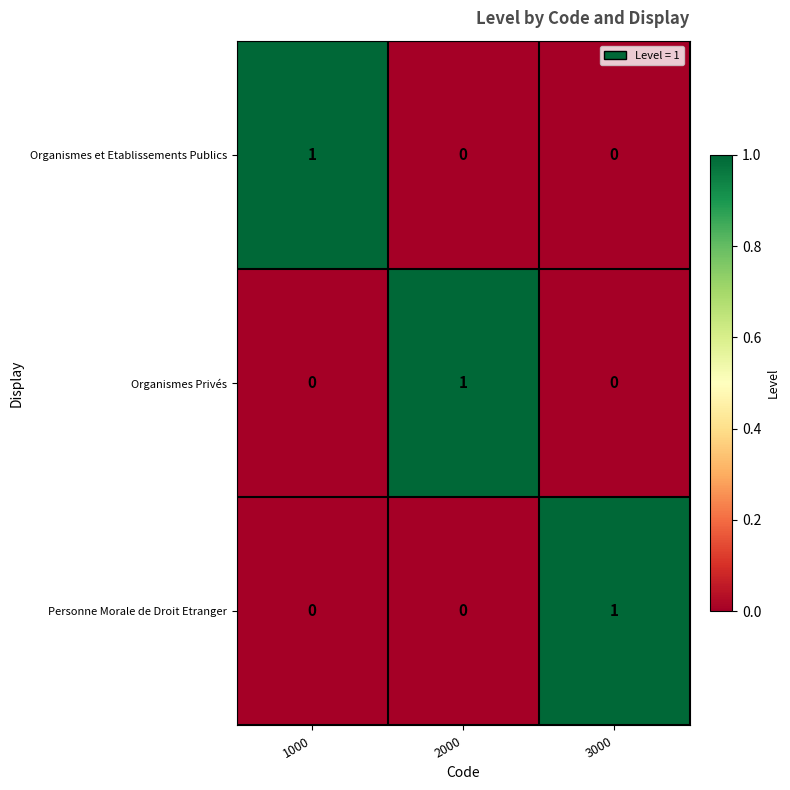

The Organismes et Etablissements Publics series shows 0 at 3000. True or false?

True